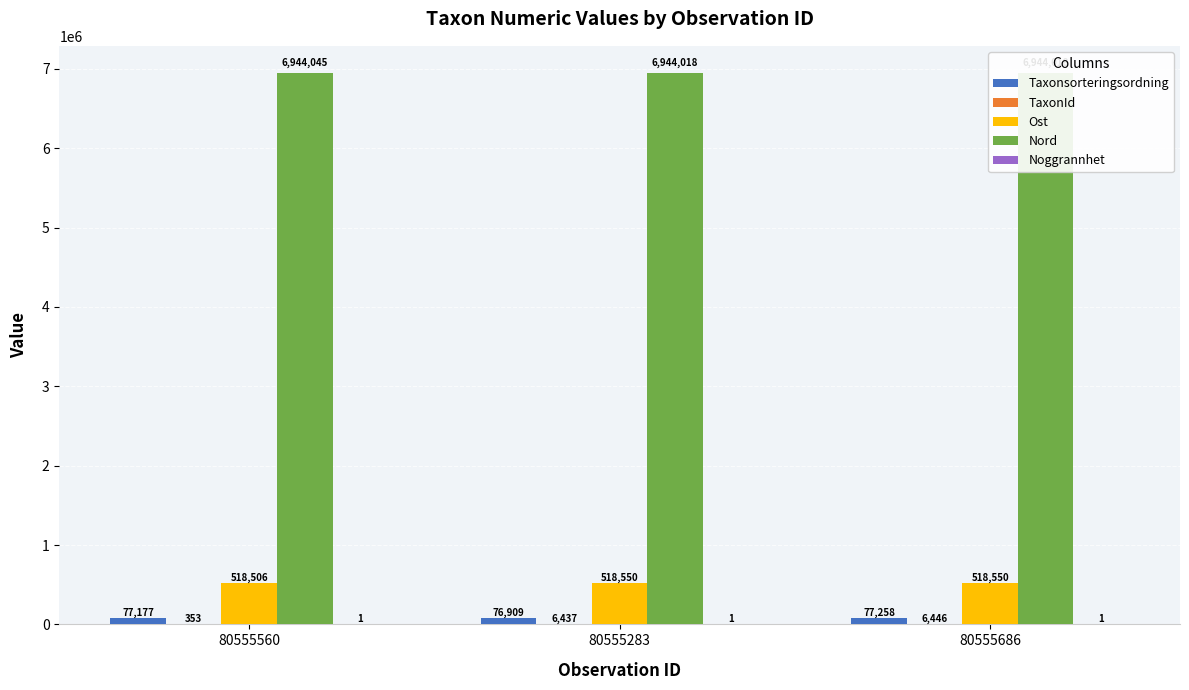

At which label does TaxonId first exceed 6437?

80555686